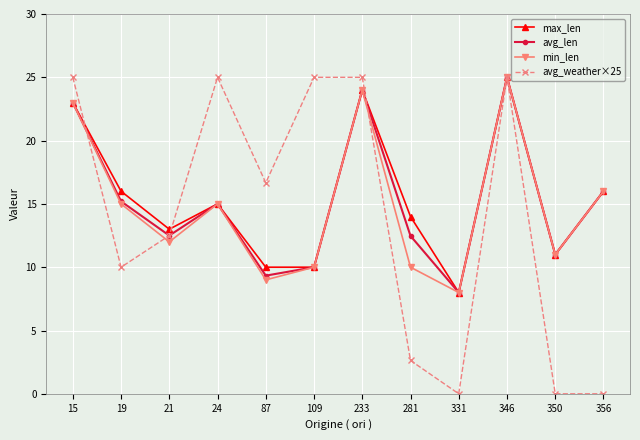

Is it true that max_len equals 6.5 at 350?

False